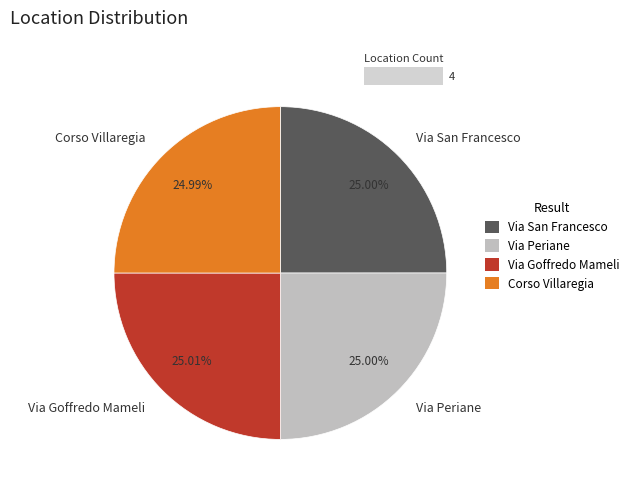

Is there a majority slice in this chart?

No